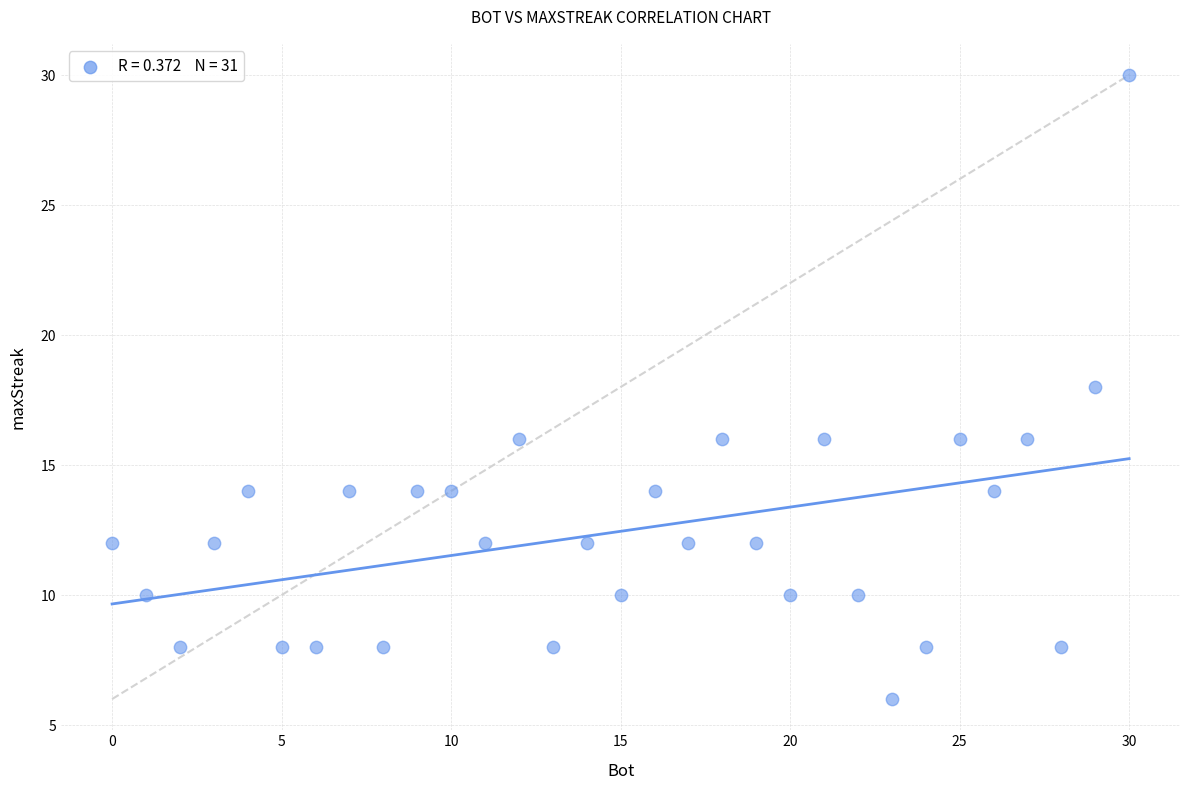

What is the range of X values (max minus min)?

30